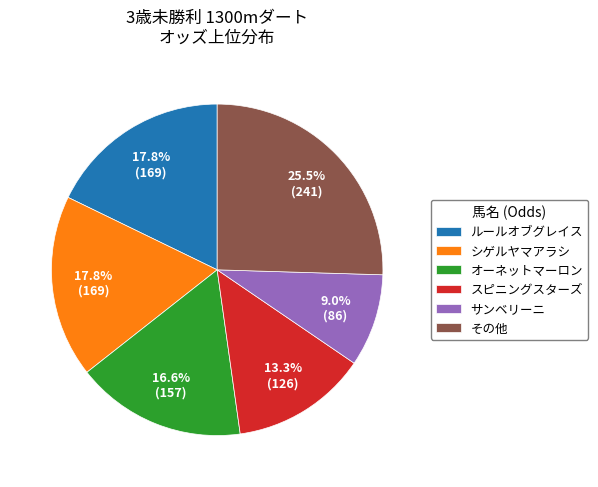

What is the ratio of the value at スピニングスターズ to the value at シゲルヤマアラシ?

0.7